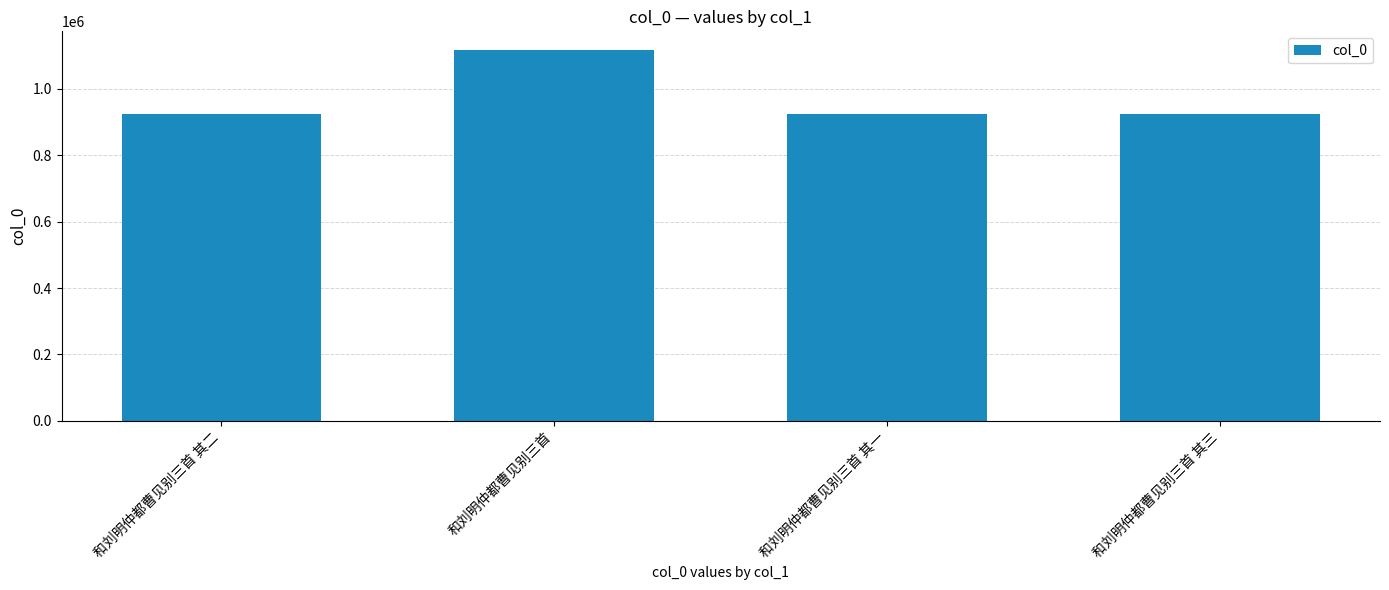

The value at 和刘明仲都曹见别三首 is 723769. True or false?

False